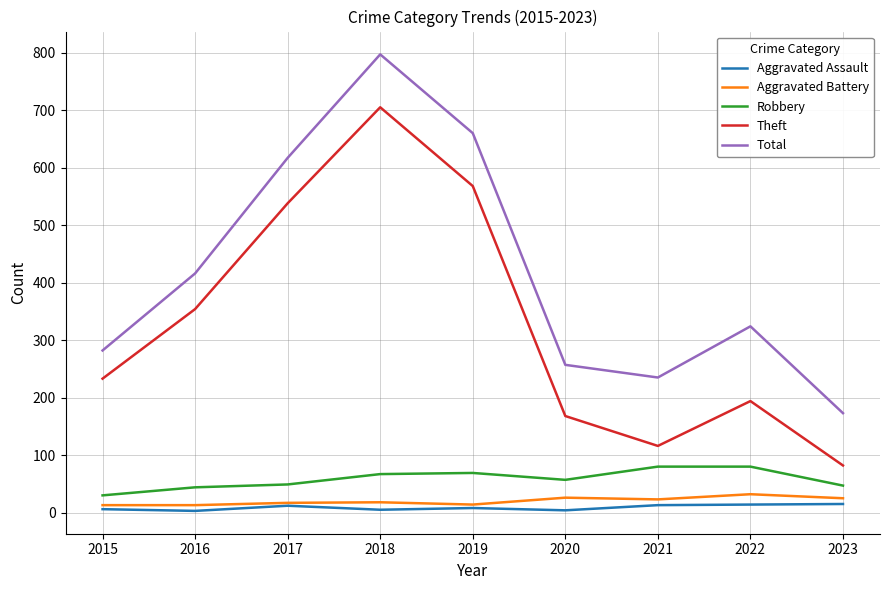

The Theft series shows 161 at 2015. True or false?

False